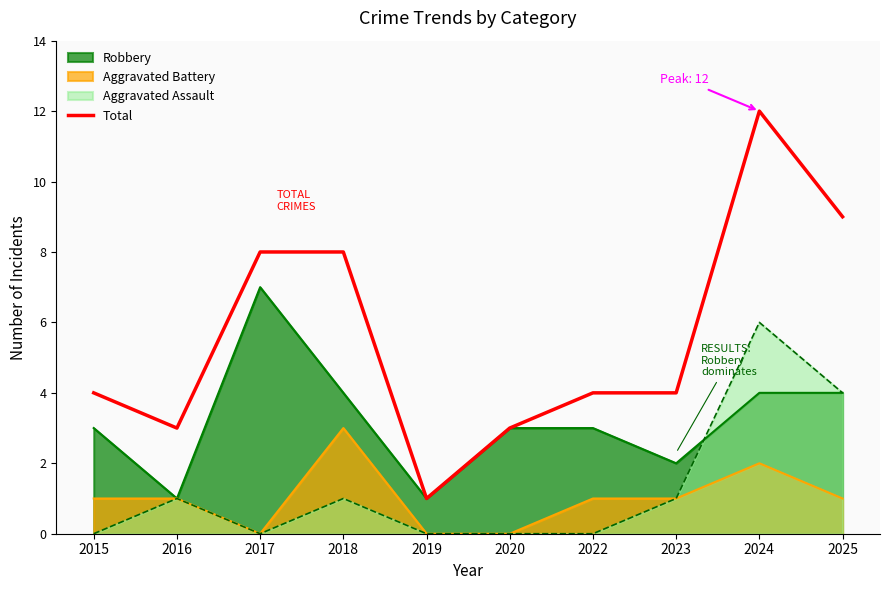

The value at 2015 is 2. True or false?

False